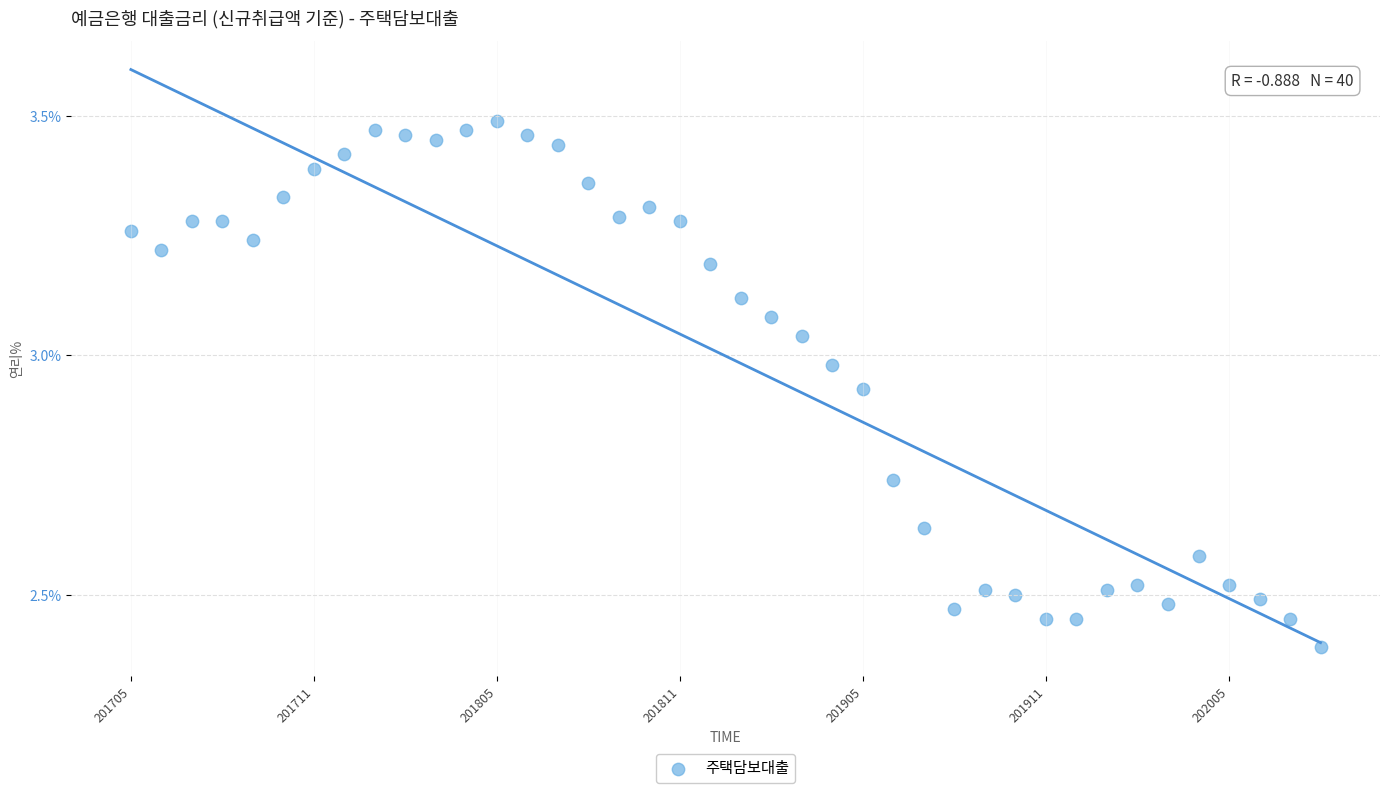

What Y value in the scatter plot is closest to 2?

2.4